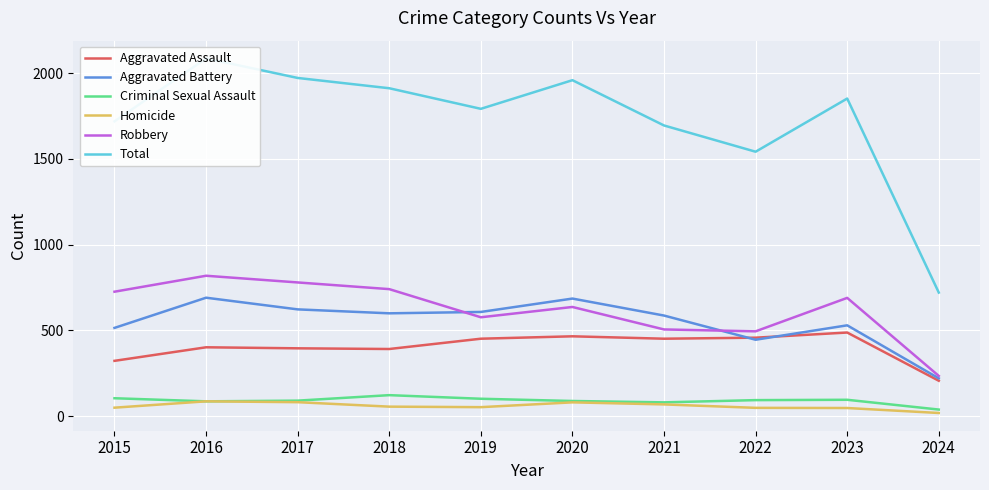

True or false: Criminal Sexual Assault and Robbery cross at least once.

False